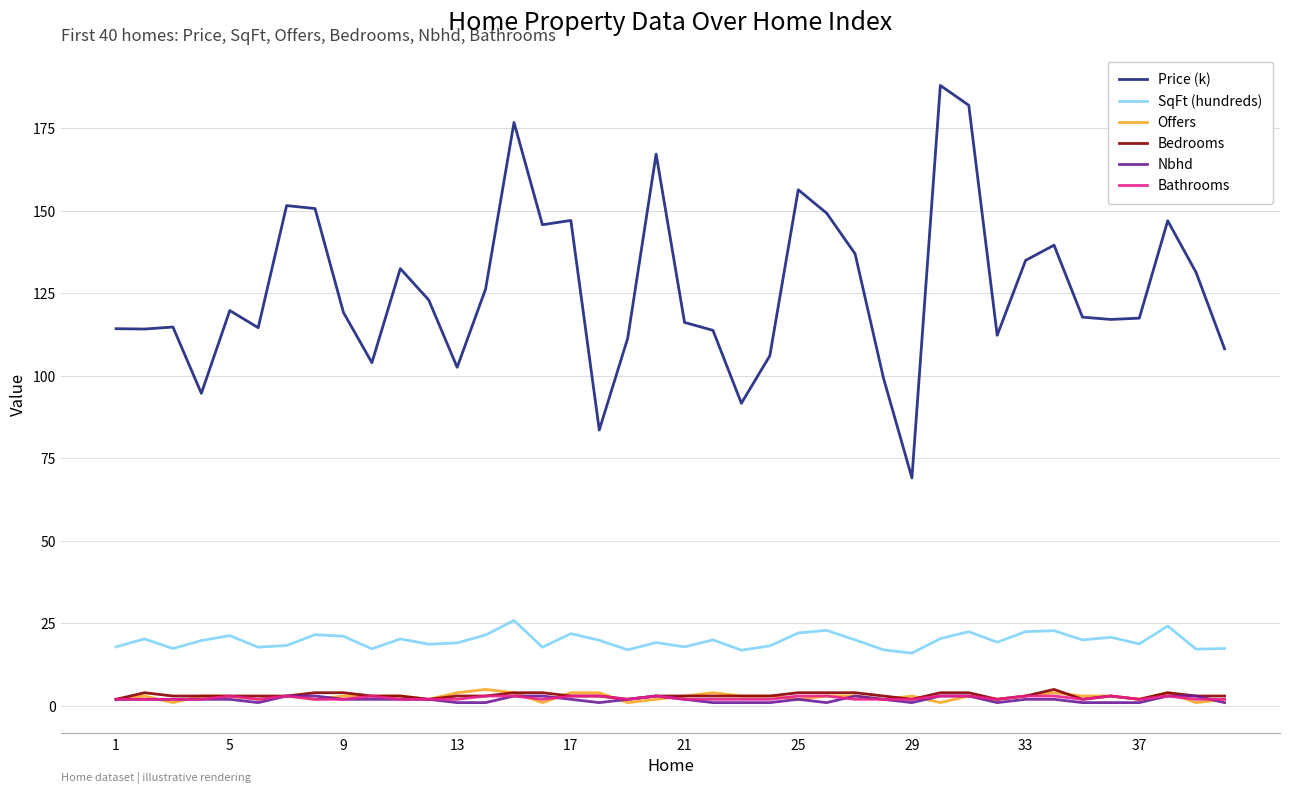

What is the difference between the maximum and minimum values in the SqFt (hundreds) series?

9.9